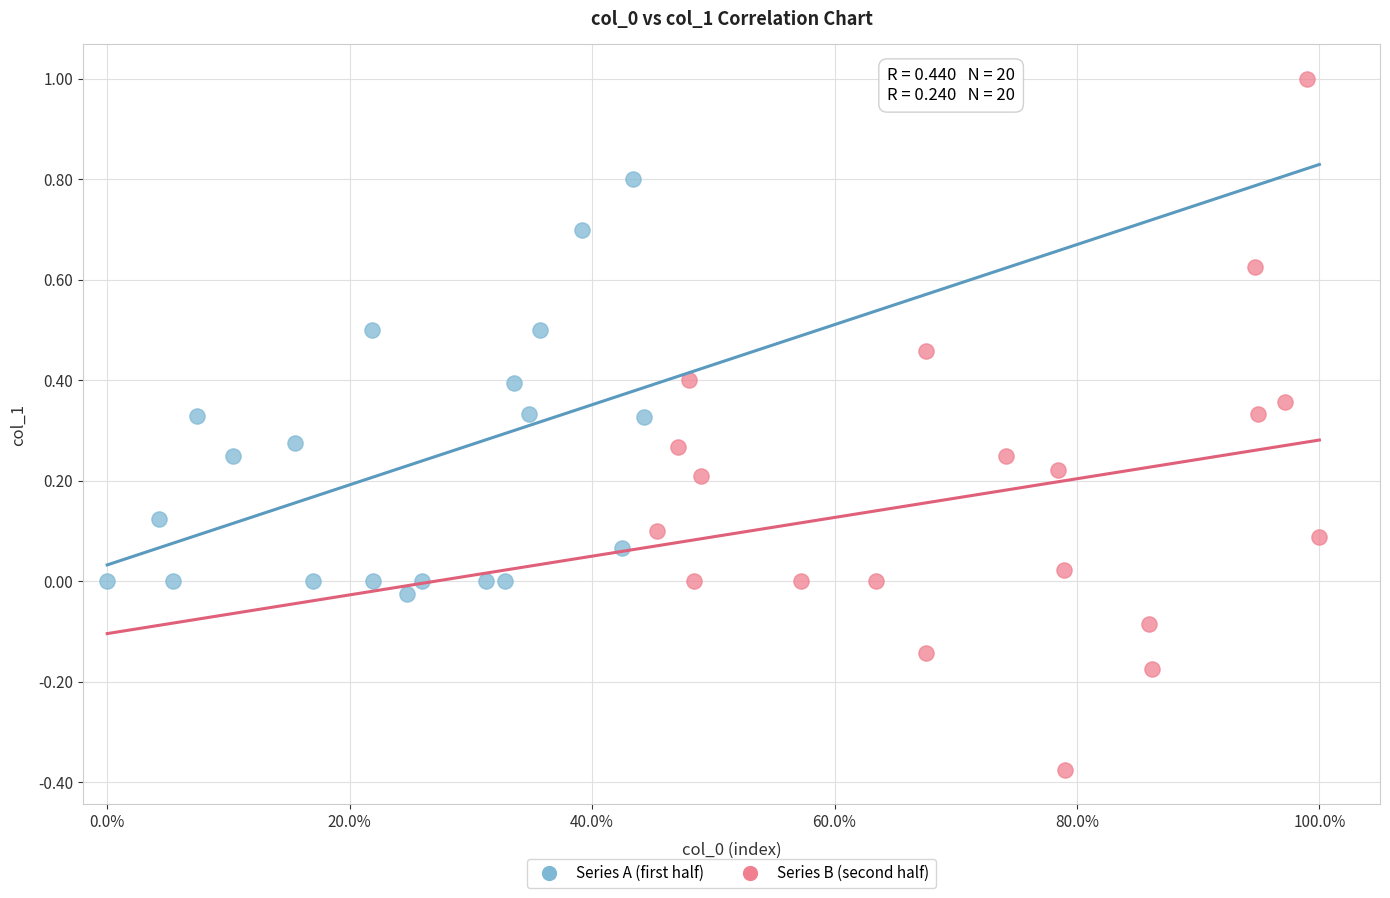

Which series reaches the maximum Y coordinate?

Series B (second half)